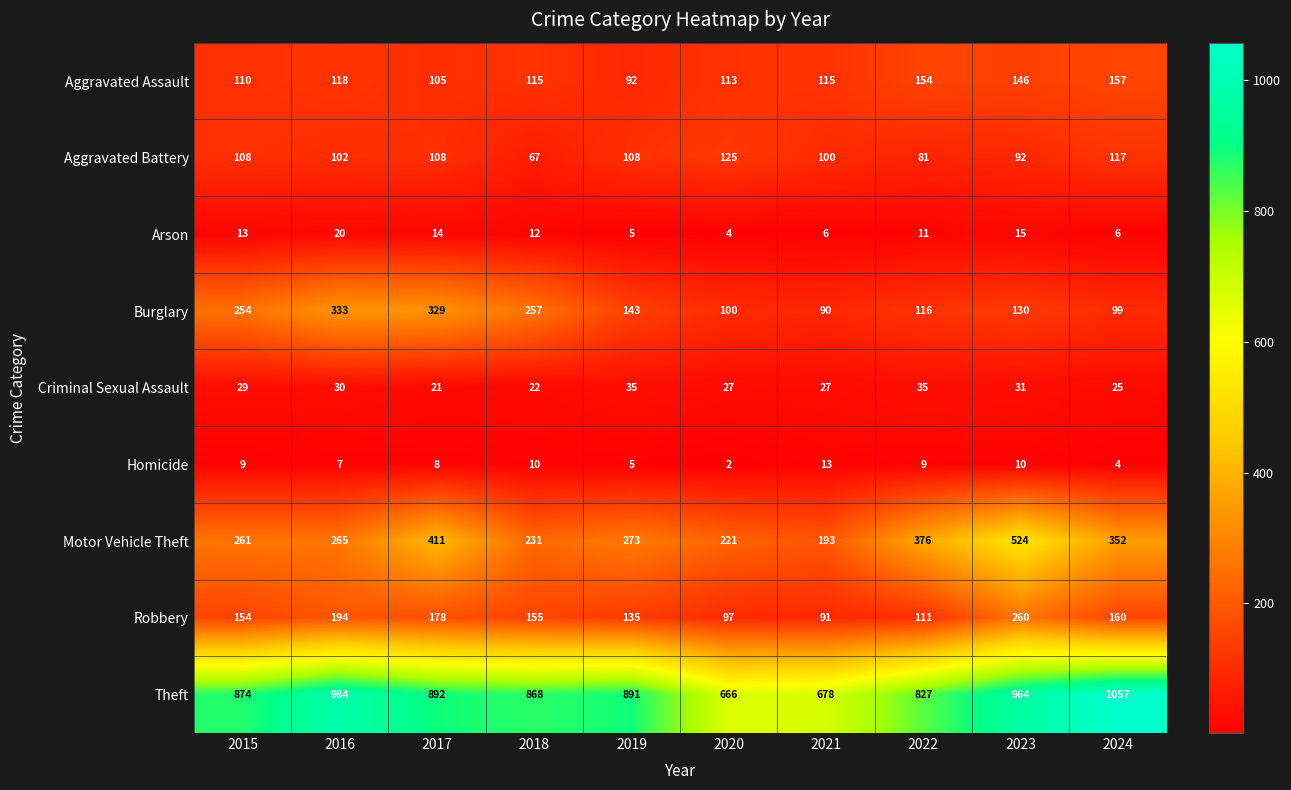

Which category has the highest value in the Motor Vehicle Theft series?

2023